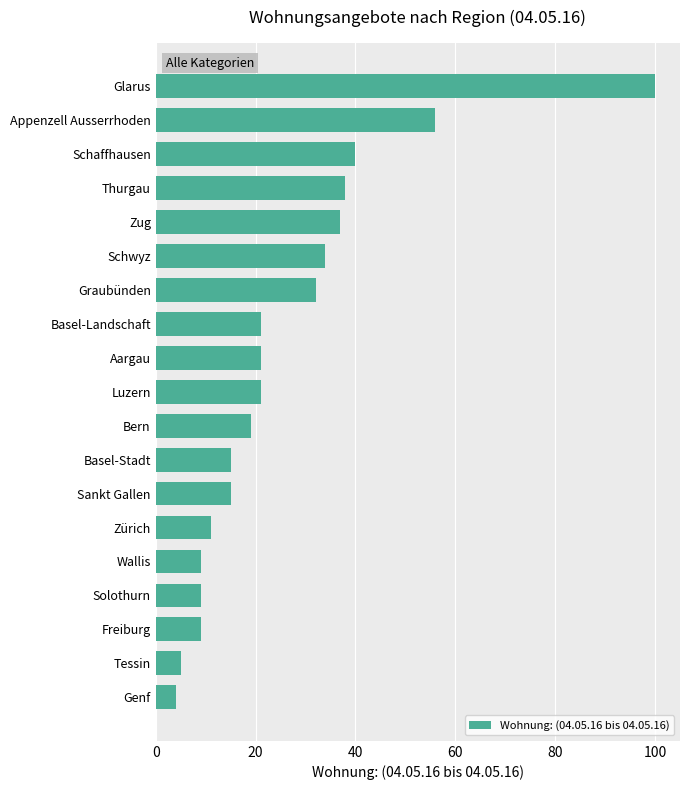

Reading bottom to top, list all the values displayed in this chart.

Genf=4	Tessin=5	Freiburg=9	Solothurn=9	Wallis=9	Zürich=11	Sankt Gallen=15	Basel-Stadt=15	Bern=19	Luzern=21	Aargau=21	Basel-Landschaft=21	Graubünden=32	Schwyz=34	Zug=37	Thurgau=38	Schaffhausen=40	Appenzell Ausserrhoden=56	Glarus=100